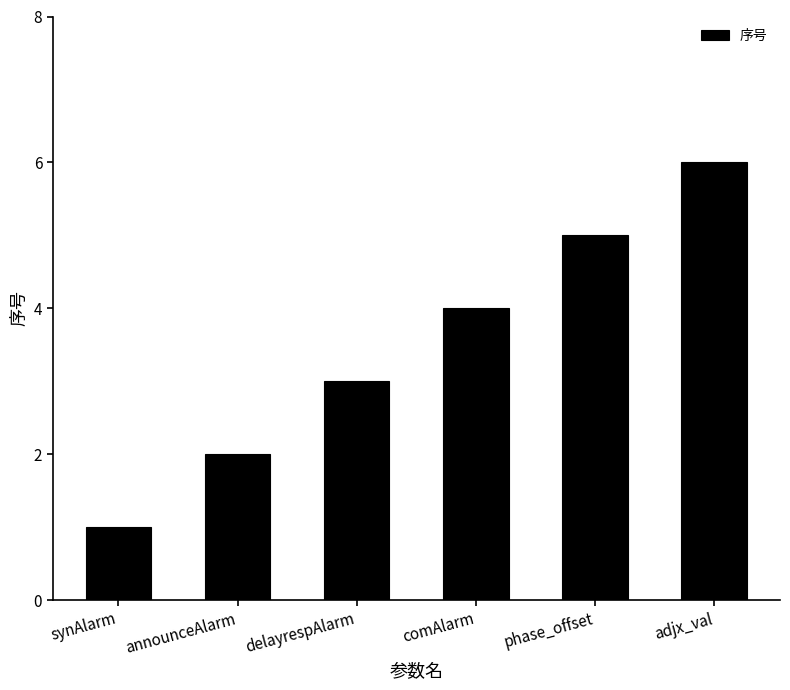

Reading left to right, transcribe all the data shown in this chart.

1	2	3	4	5	6